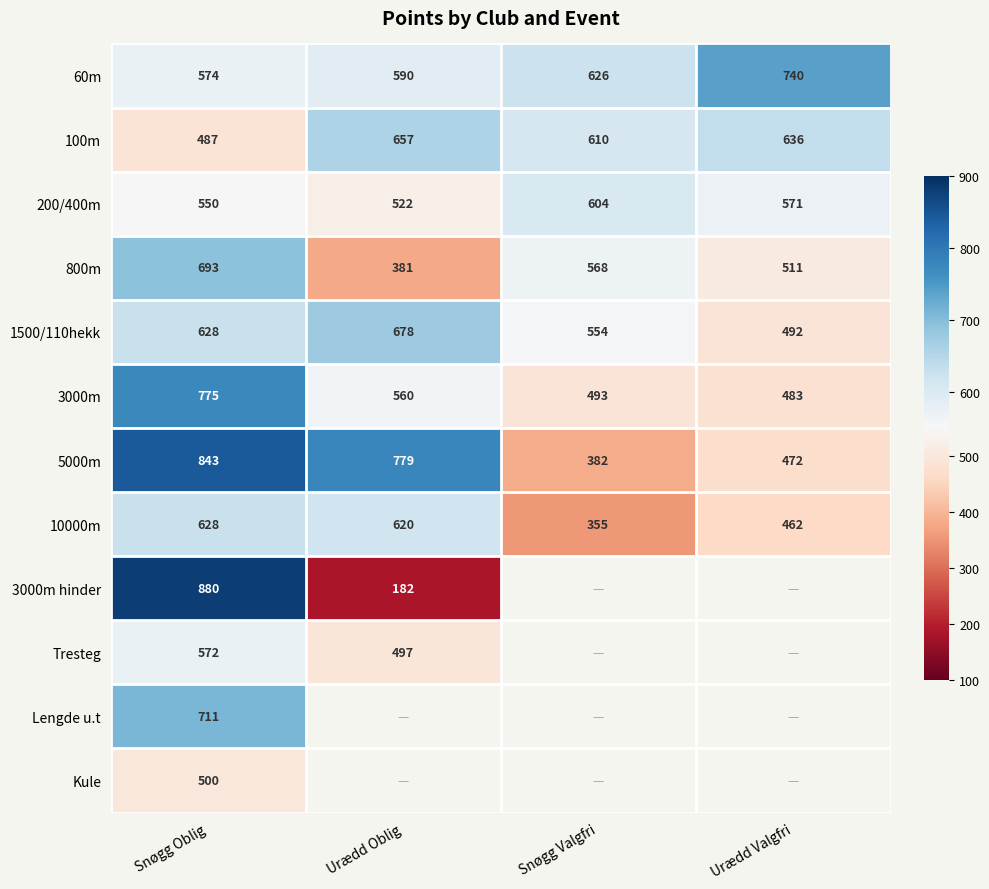

What is the average value of the 100m series?

598